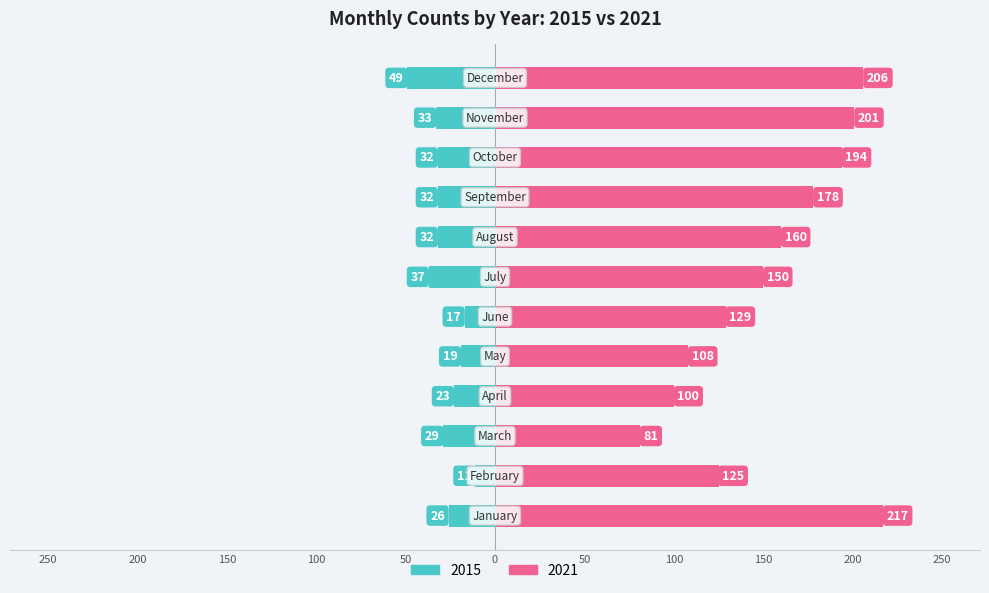

Is it true that 2018 equals 12 at May?

False